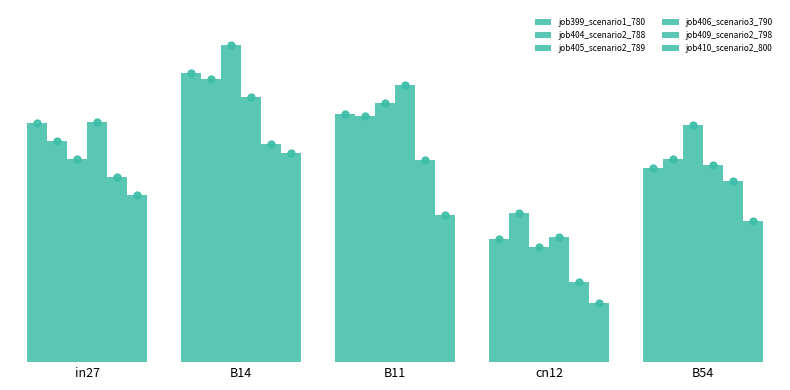

Reading left to right, list all the values displayed in this chart.

job399_scenario1_780: 0.8	0.9	0.8	0.4	0.6
job404_scenario2_788: 0.7	0.9	0.8	0.5	0.7
job405_scenario2_789: 0.7	1.0	0.8	0.4	0.8
job406_scenario3_790: 0.8	0.9	0.9	0.4	0.6
job409_scenario2_798: 0.6	0.7	0.7	0.3	0.6
job410_scenario2_800: 0.5	0.7	0.5	0.2	0.5